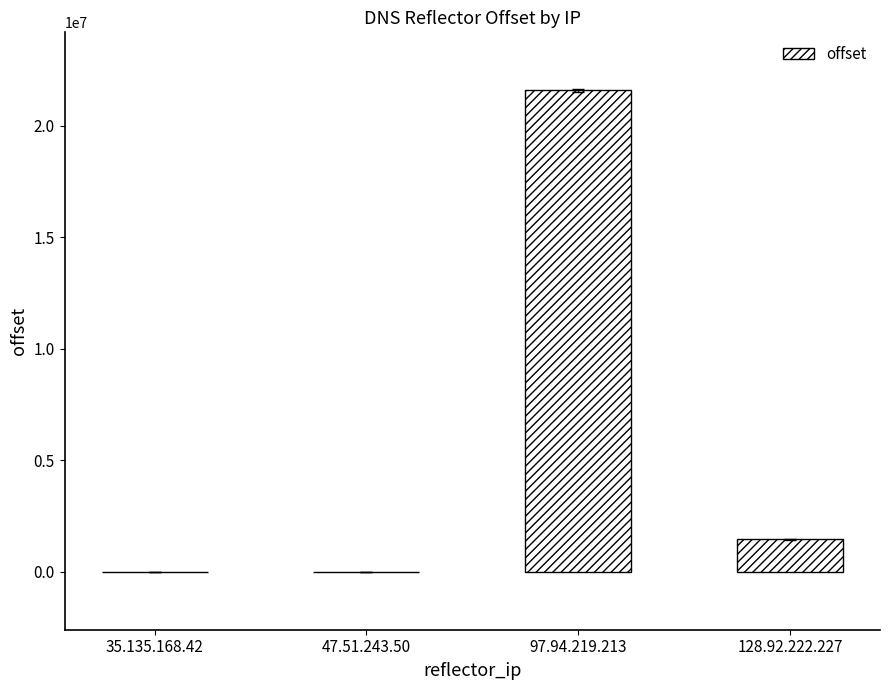

Between 35.135.168.42 and 128.92.222.227, which is larger?

128.92.222.227